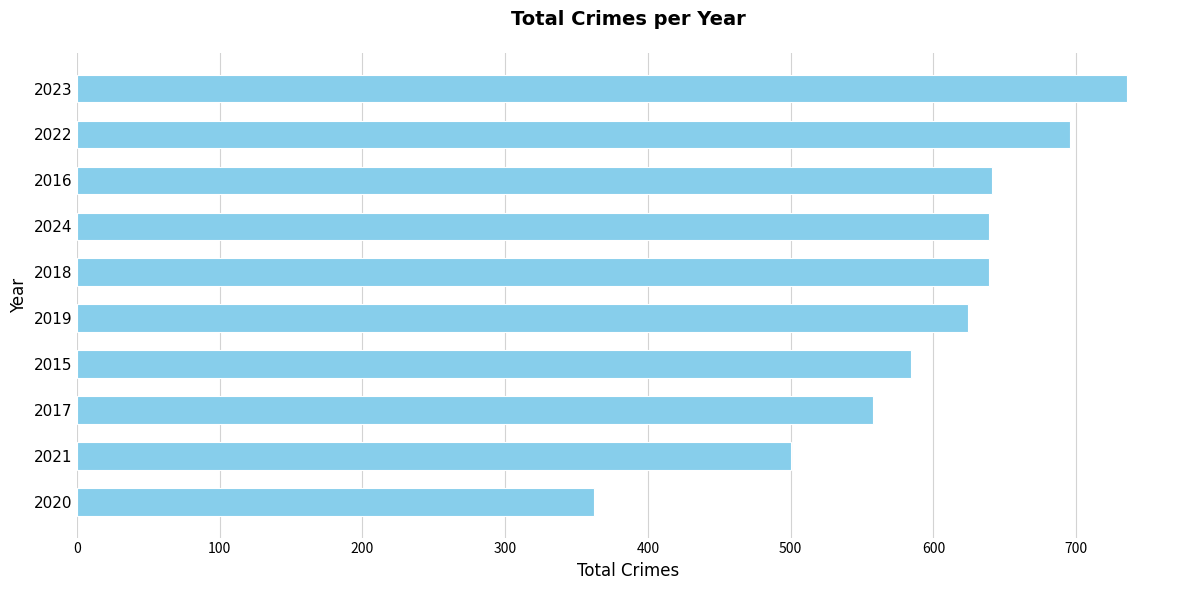

How many data points does each series have?

10